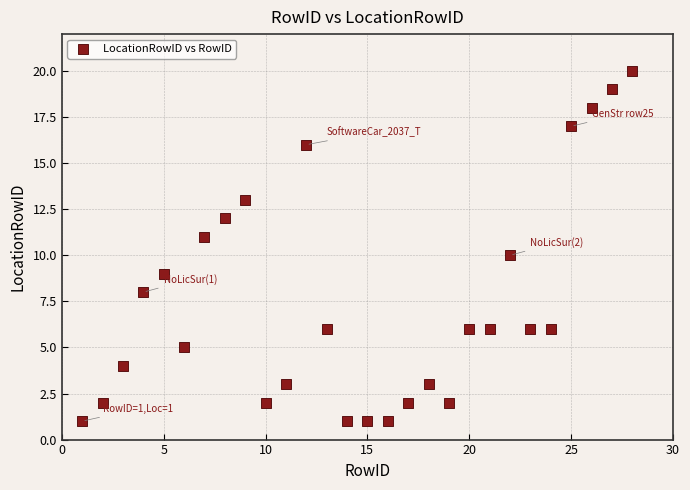

What is the range of X values (max minus min)?

27